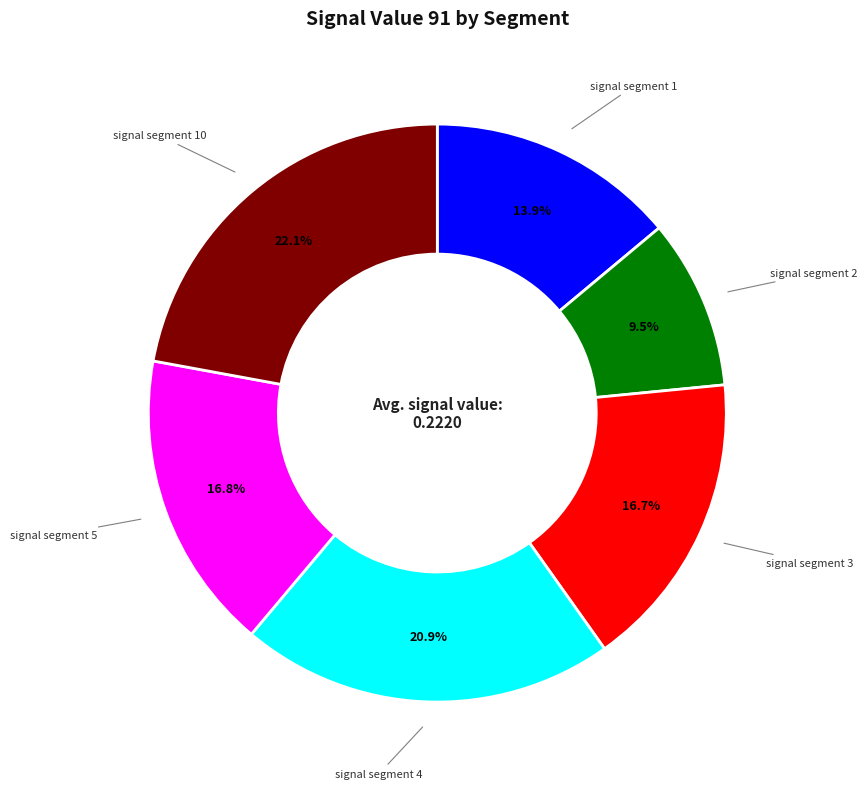

Is there a majority slice in this chart?

No